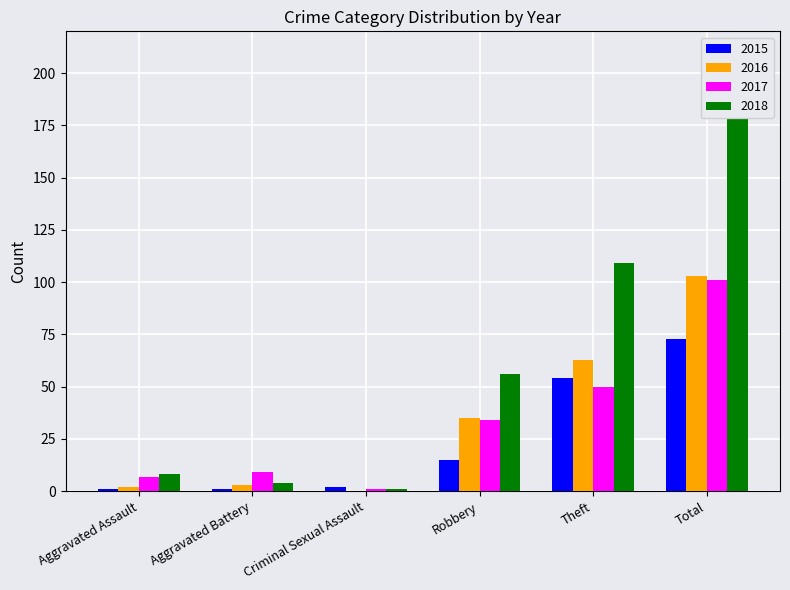

At which label is 2016 closest to 51?

Theft